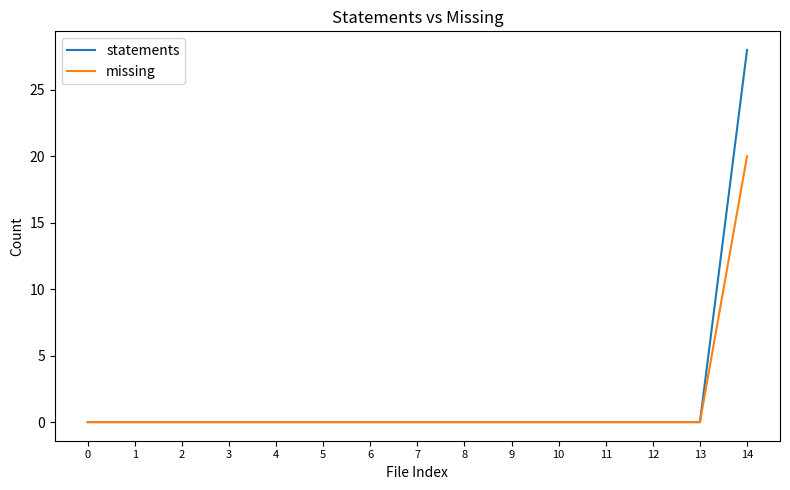

True or false: statements has a value of -9 at 12.

False